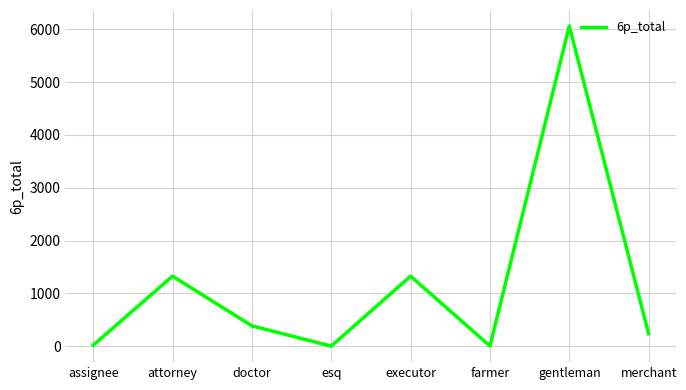

Is it true that the value at esq is -3358.1?

False